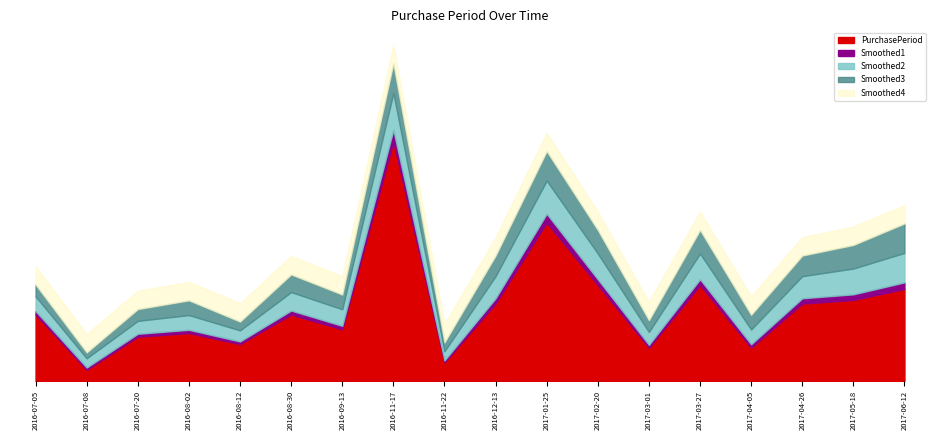

Does the chart have visible grid lines?

No